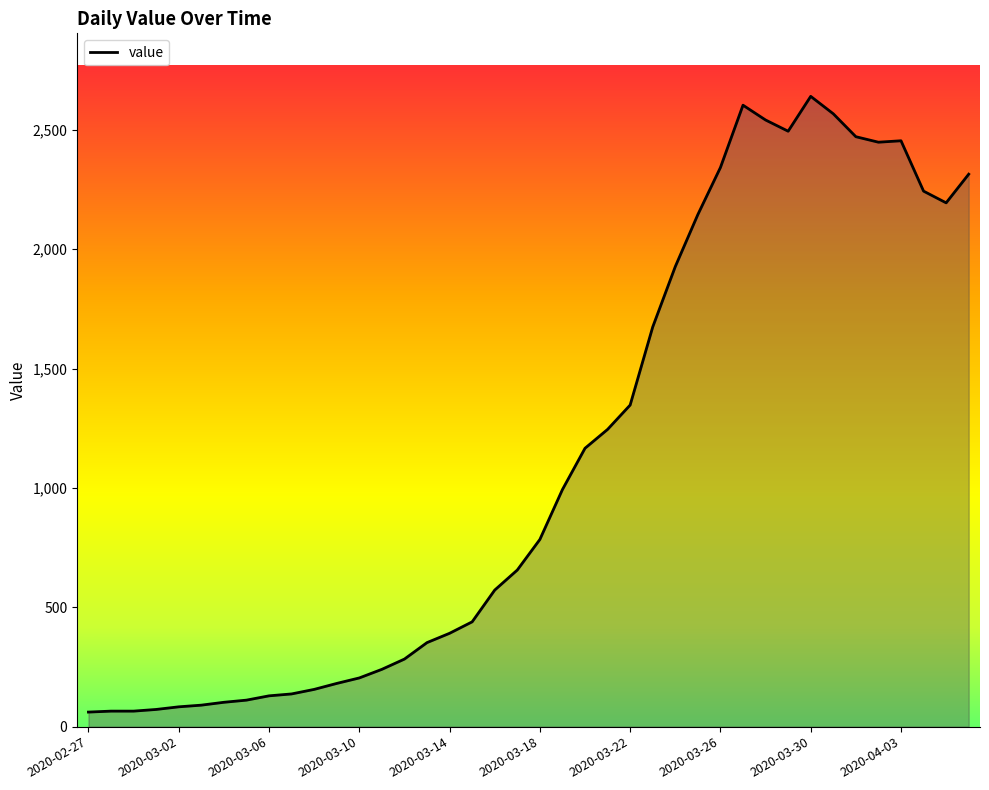

True or false: the data has more than 0 interior local peaks.

True